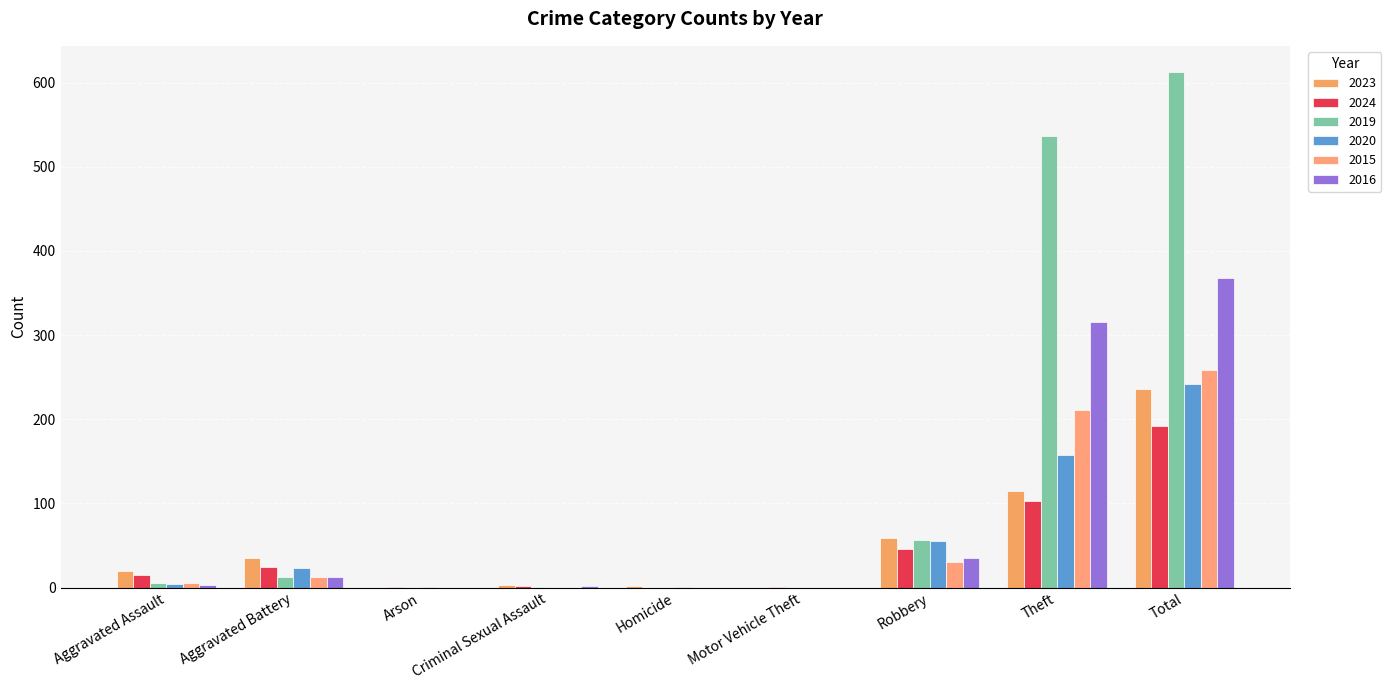

What is the label of the 1st bar from the left?

Aggravated Assault